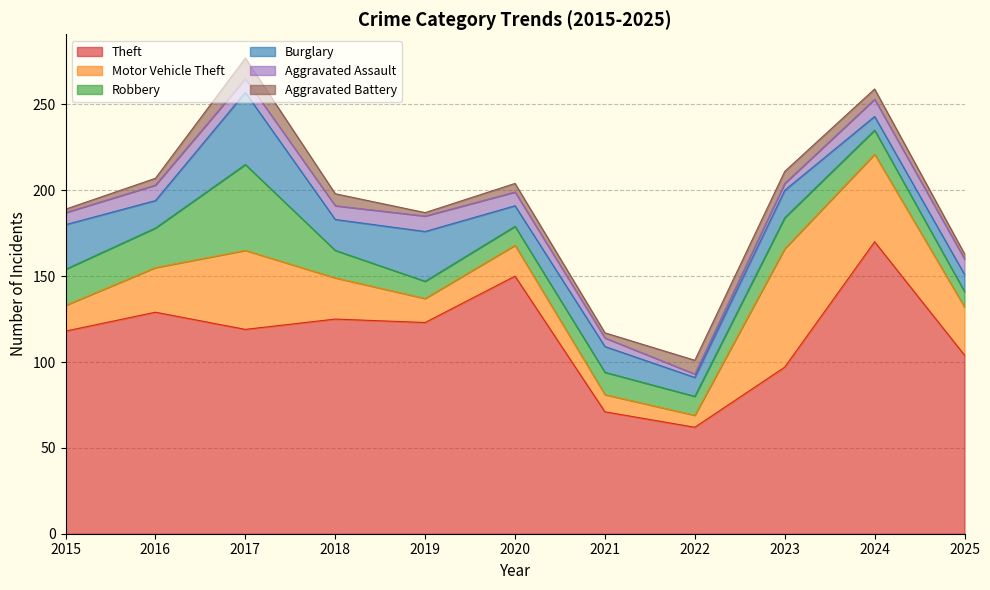

What are all the series names shown in the legend?

Theft, Motor Vehicle Theft, Robbery, Burglary, Aggravated Assault, Aggravated Battery